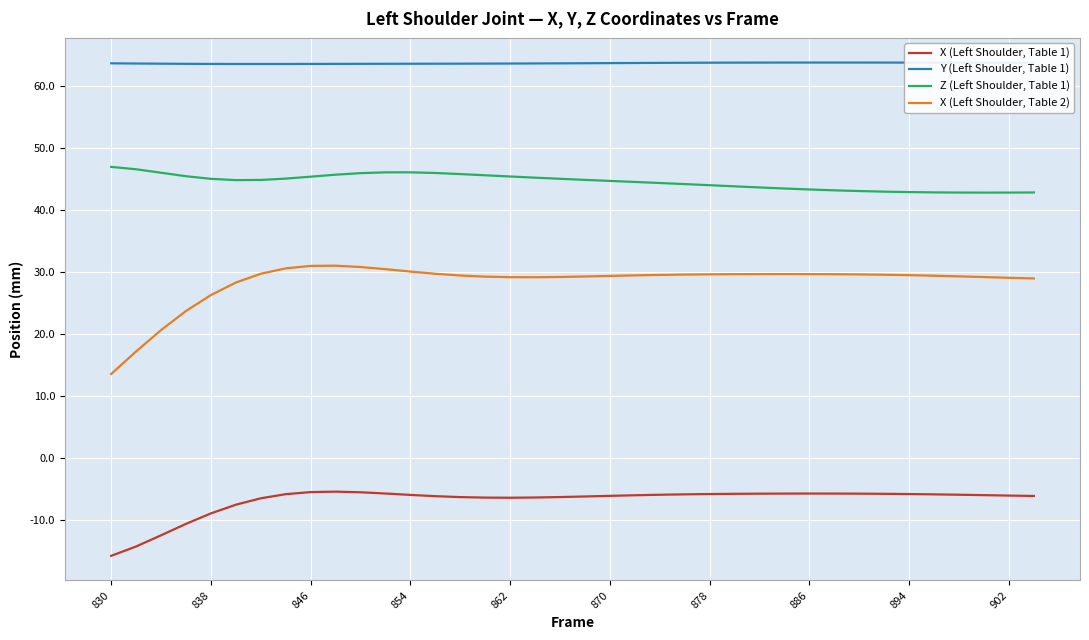

Rank the series by their maximum value, from highest to lowest.

Y (Left Shoulder, Table 1), Z (Left Shoulder, Table 1), X (Left Shoulder, Table 2), X (Left Shoulder, Table 1)